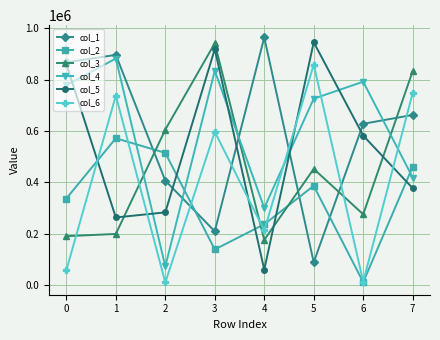

True or false: col_5 and col_3 cross at least once.

True